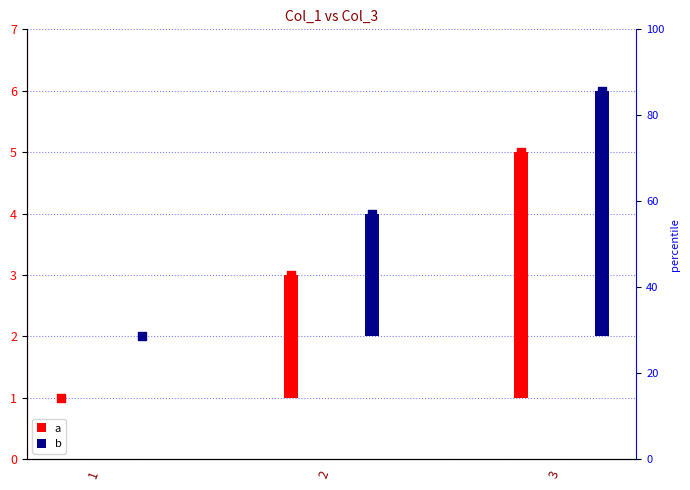

Is the value of a at 1 greater than the value of b at 2?

No